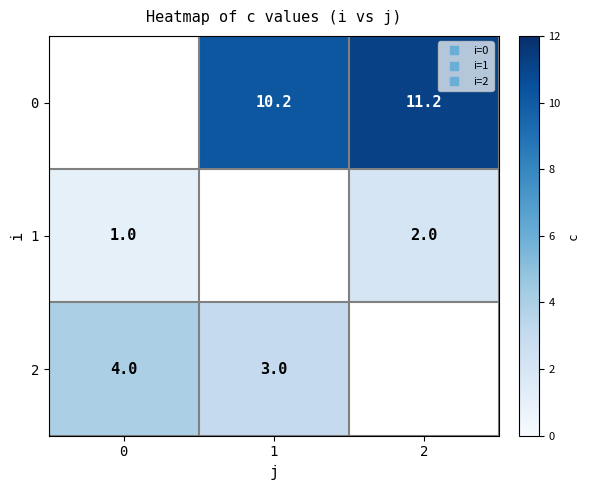

How many data points in 2 are less than 3?

1